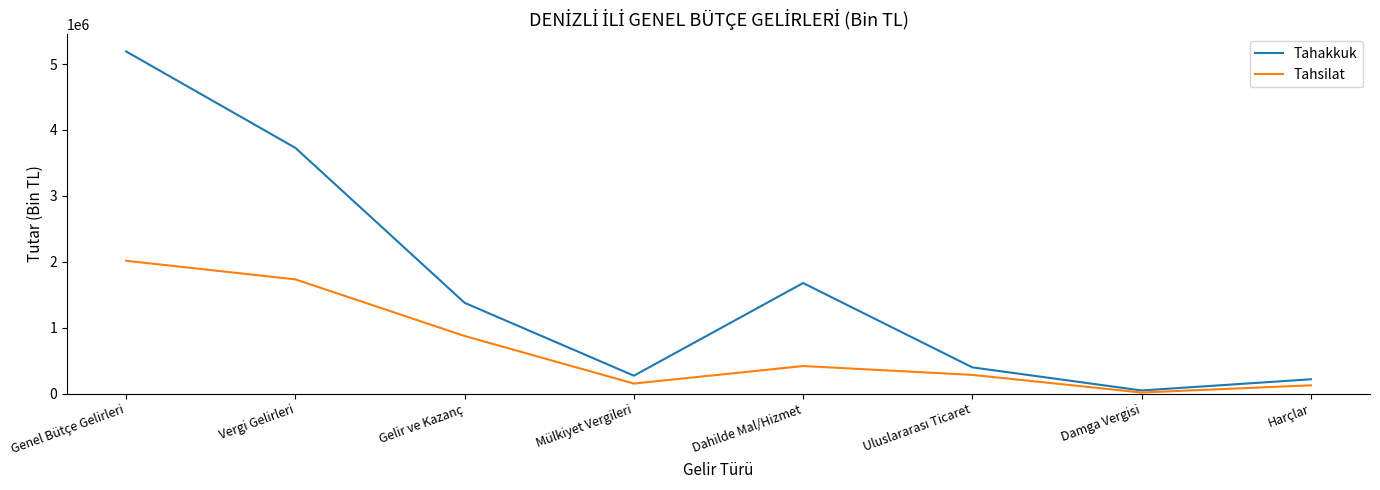

List the series in order of their peak value, highest first.

Tahakkuk, Tahsilat